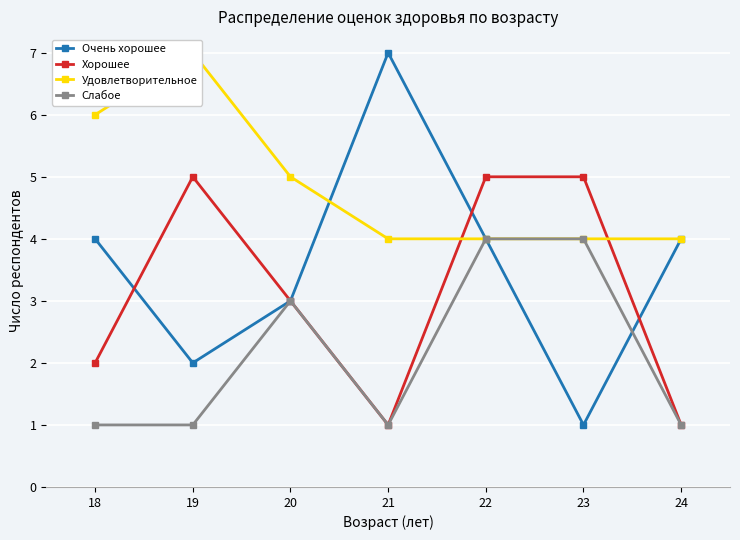

True or false: Очень хорошее has a value of 12 at 21.

False